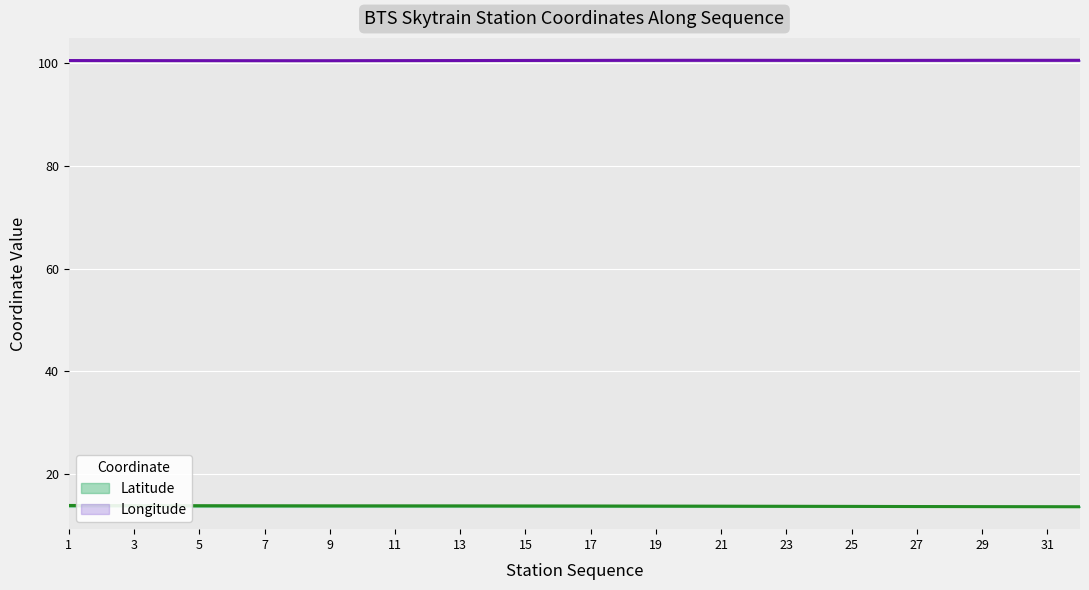

Where is the first local maximum for Longitude?

21